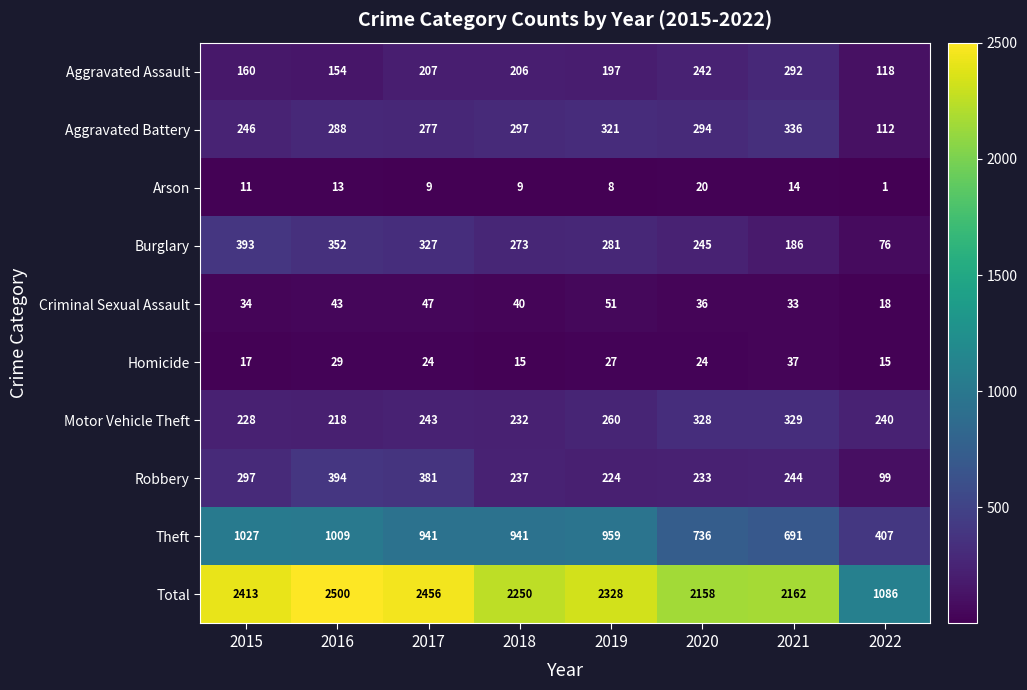

Is it true that Theft equals 632 at 2022?

False